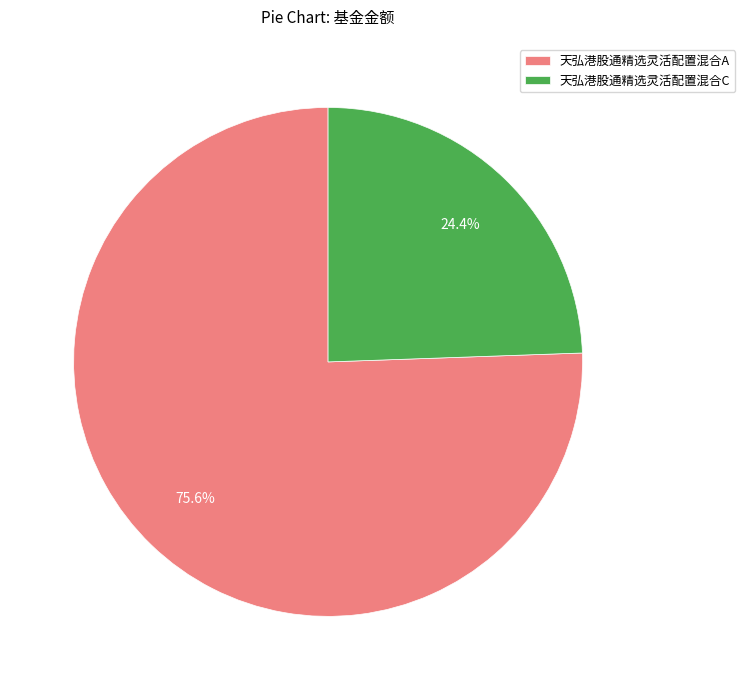

To the nearest percent, what is the difference between the 天弘港股通精选灵活配置混合C and 天弘港股通精选灵活配置混合A slice percentages?

51%